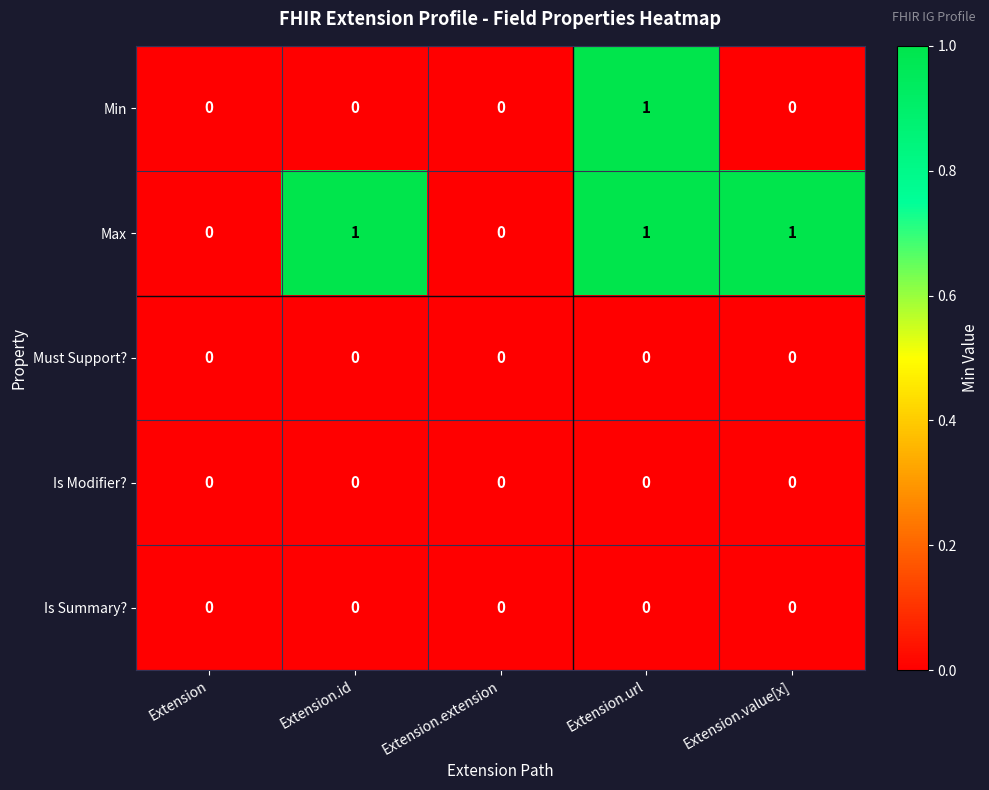

Count the number of categories in the chart.

5